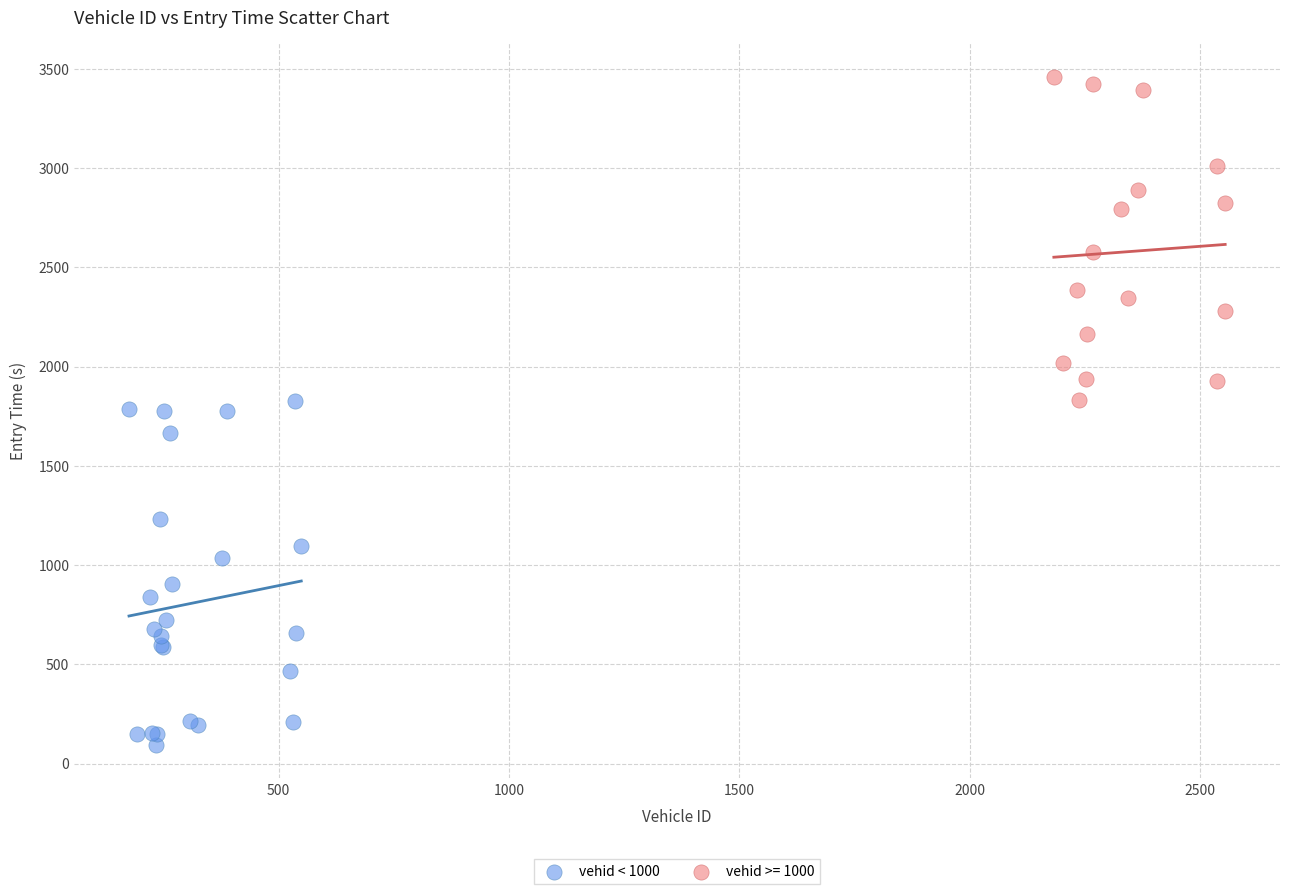

Which series contains the lowest Y value?

vehid < 1000